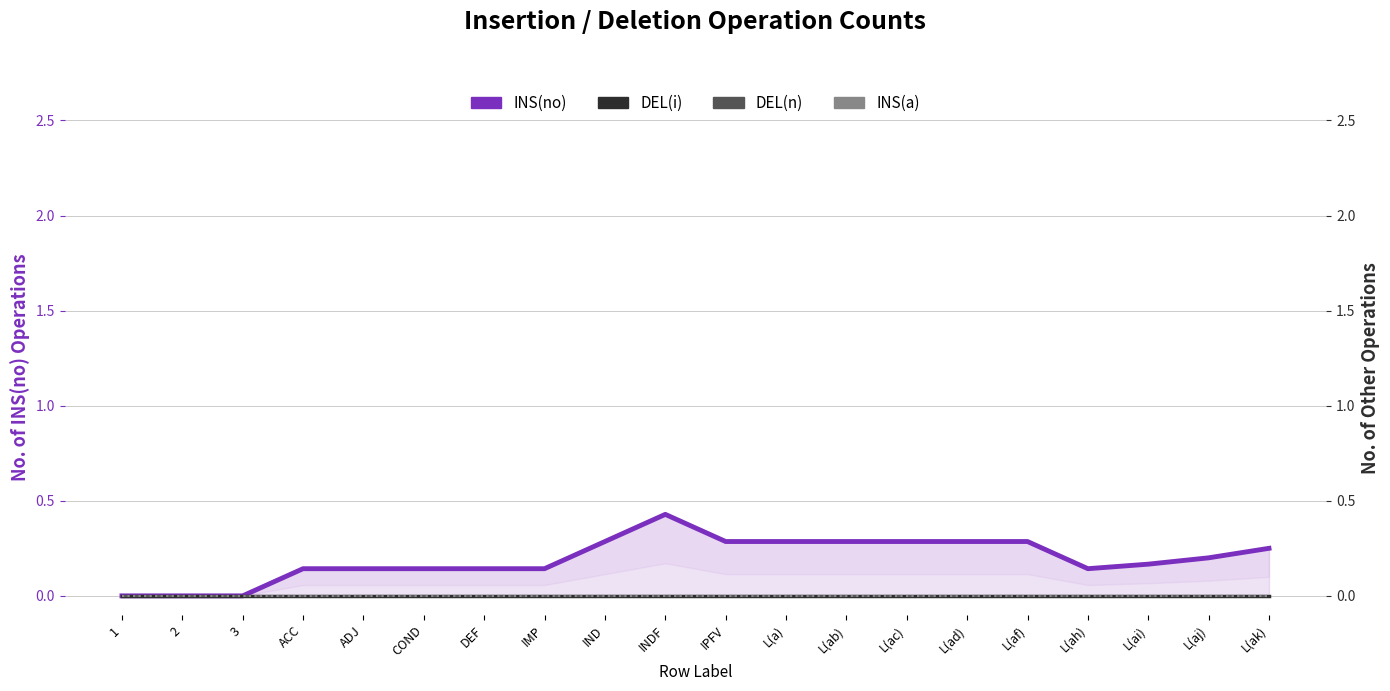

True or false: INS(a) and DEL(i) intersect in this chart.

False